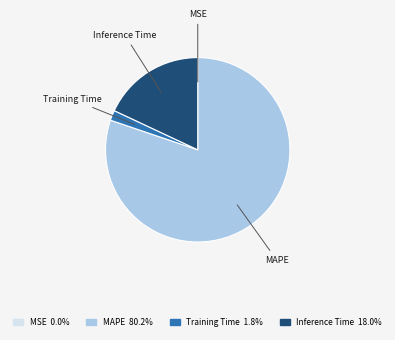

Does Inference Time 18.0% represent more than half of the total?

No